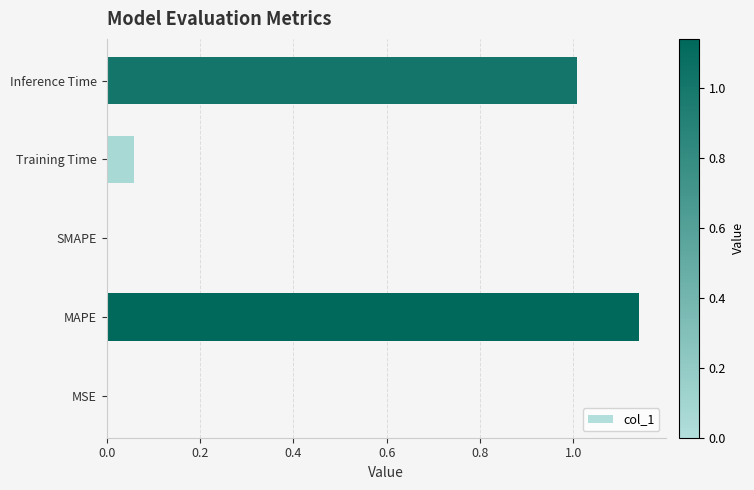

Are the bars horizontal?

Yes